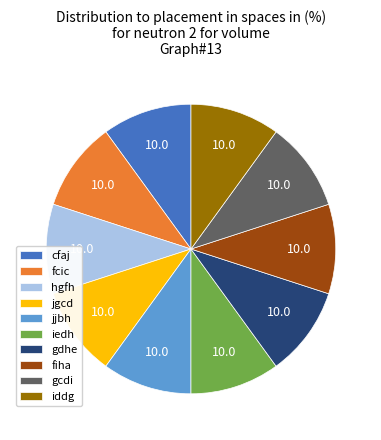

Is the sum of jgcd and jjbh greater than half?

No